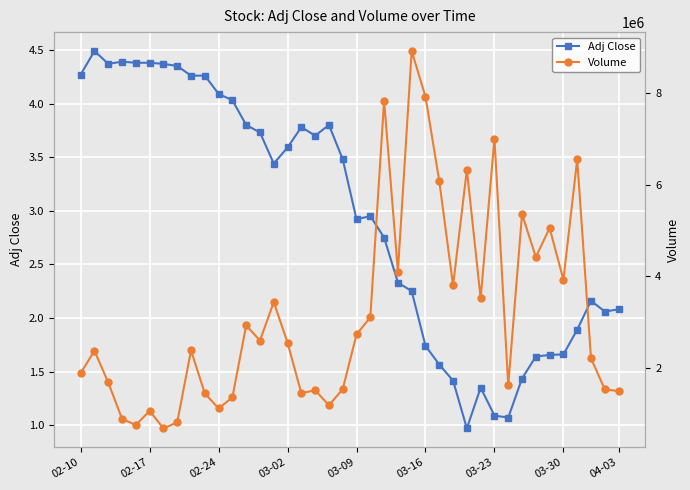

How many interior local peaks does the Adj Close series have?

7